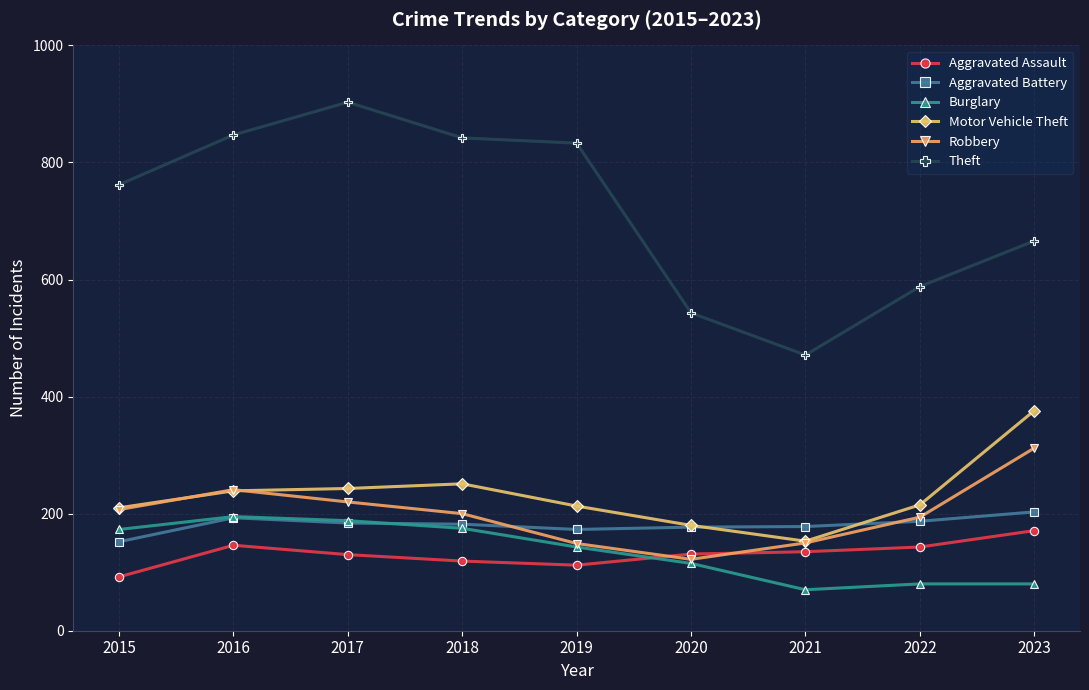

What is the highest value of the Aggravated Battery series?

203